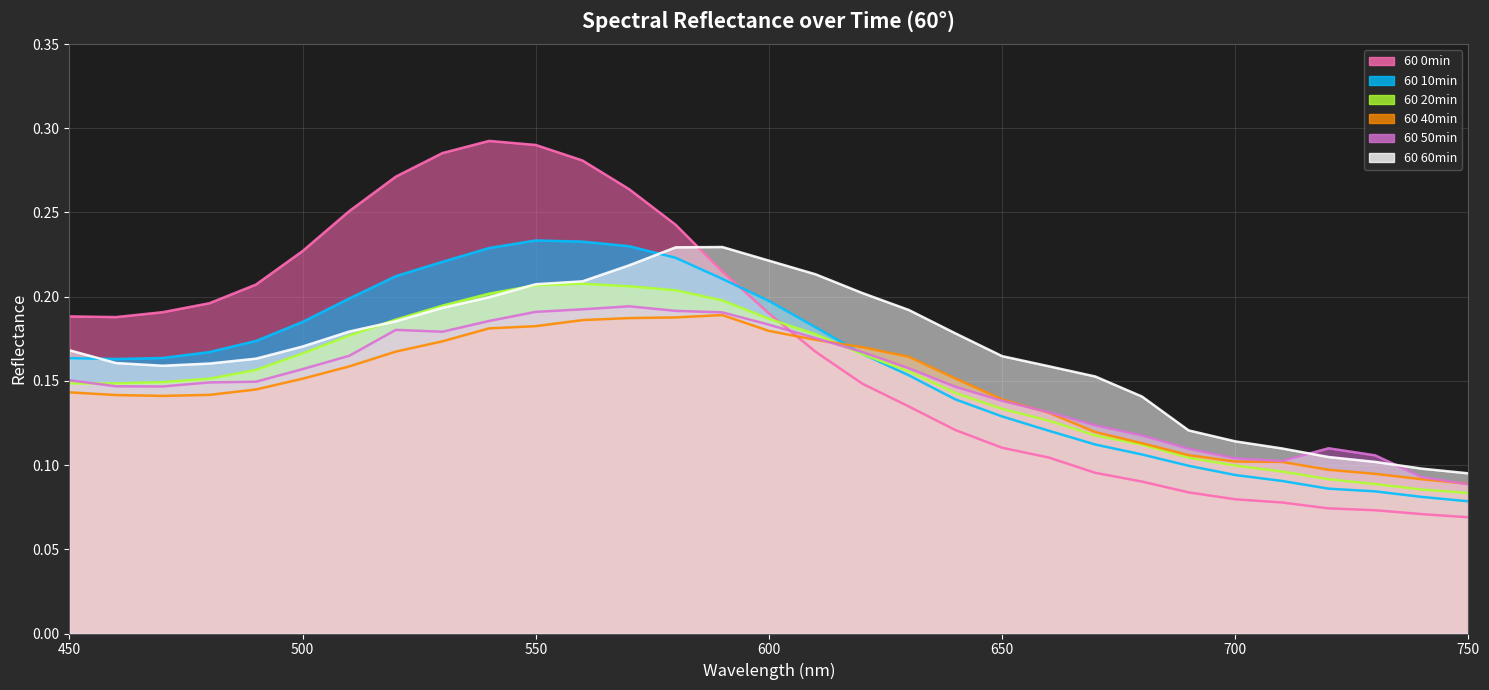

What is the sum of the 60 20min values at 640 and 610?

0.3